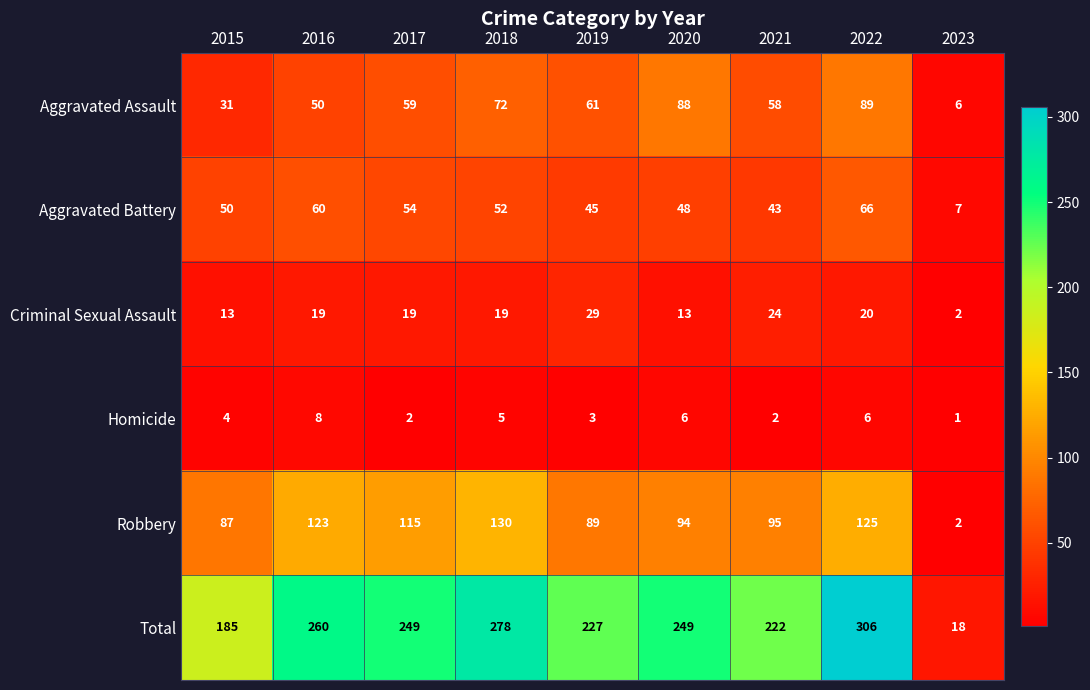

At which category does the chart reach its minimum across all series?

2023